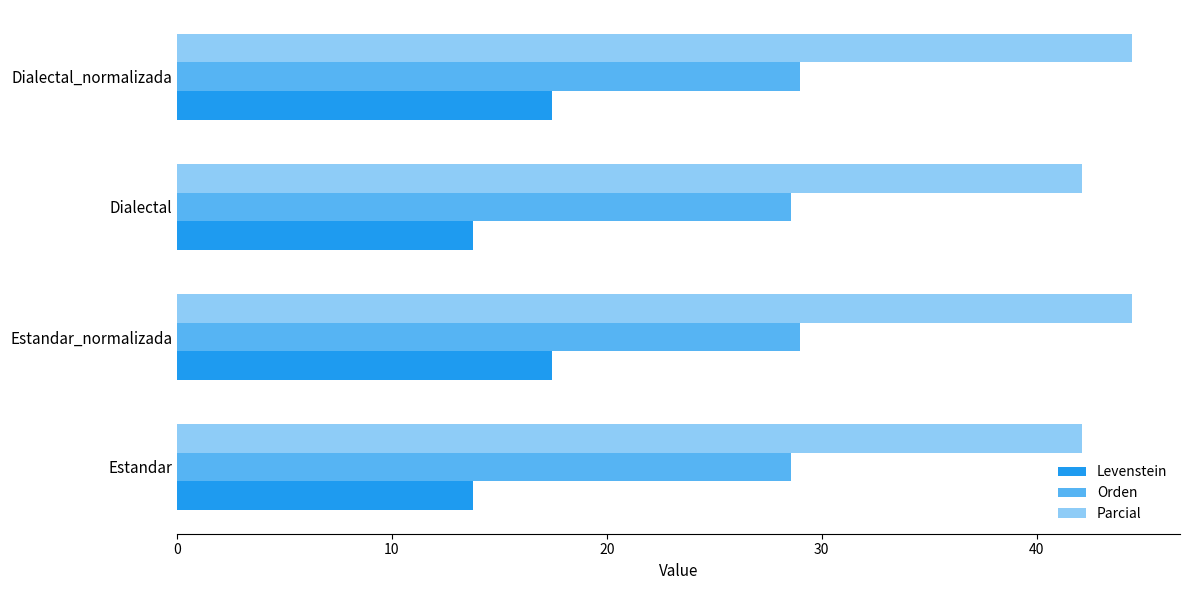

How many distinct data groups are displayed?

3